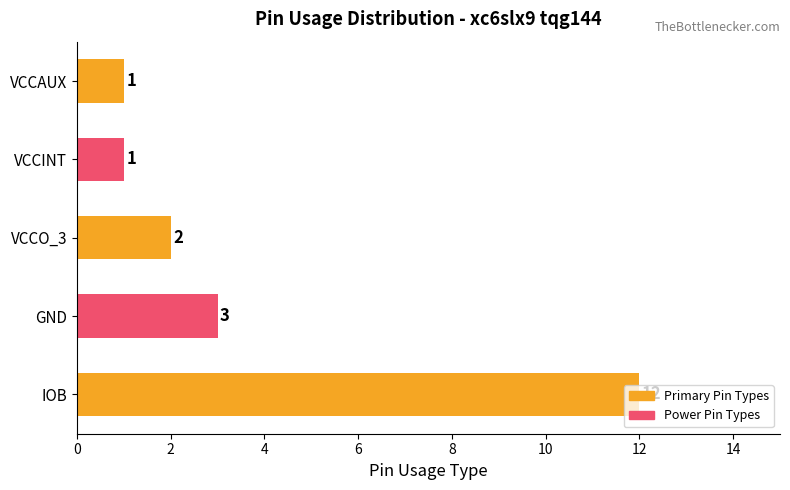

What is the average value?

4